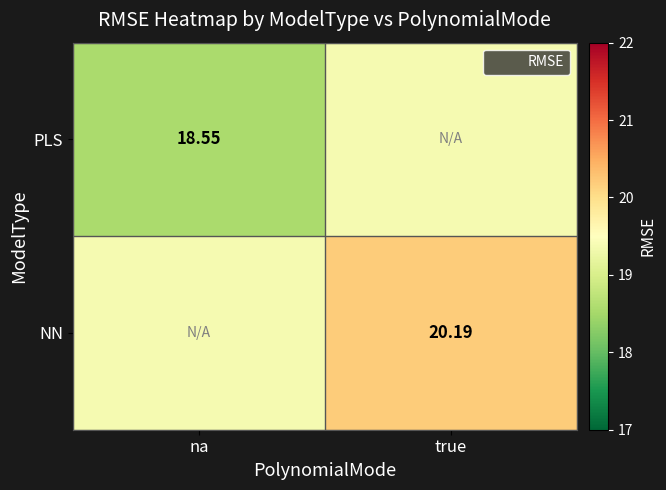

Is the value of NN at na greater than the value of PLS at true?

No